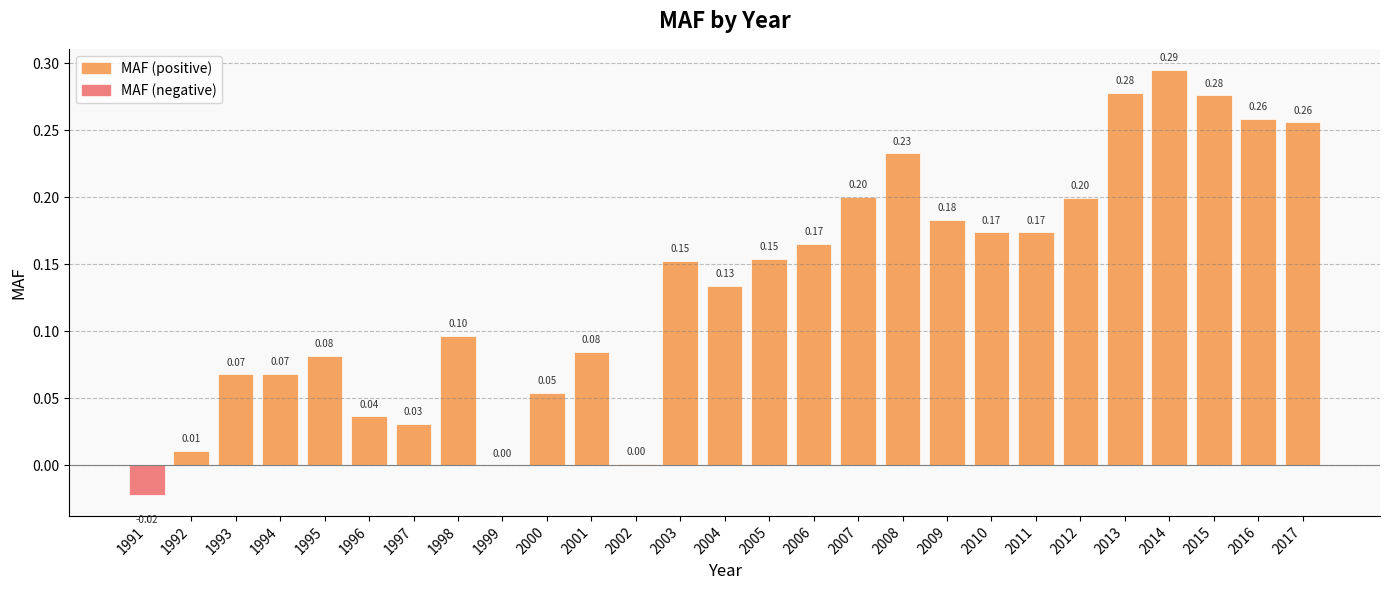

What is the sum of all values?

3.6